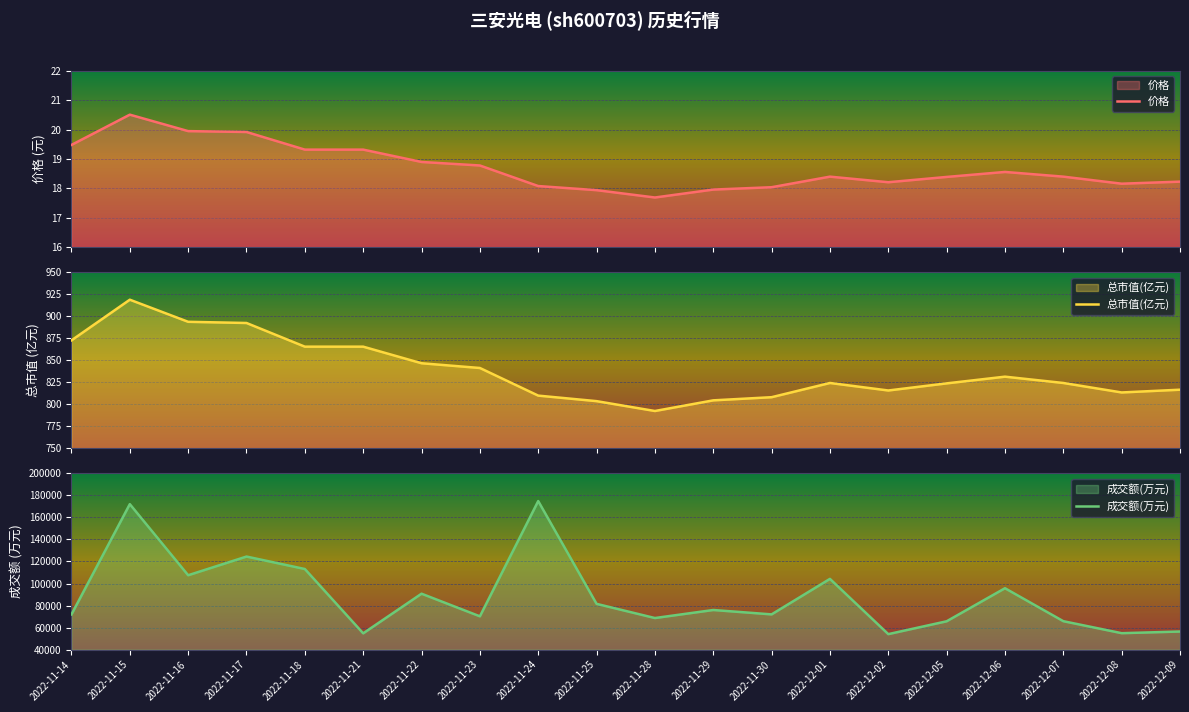

Does the chart display data point markers on the line(s)?

No